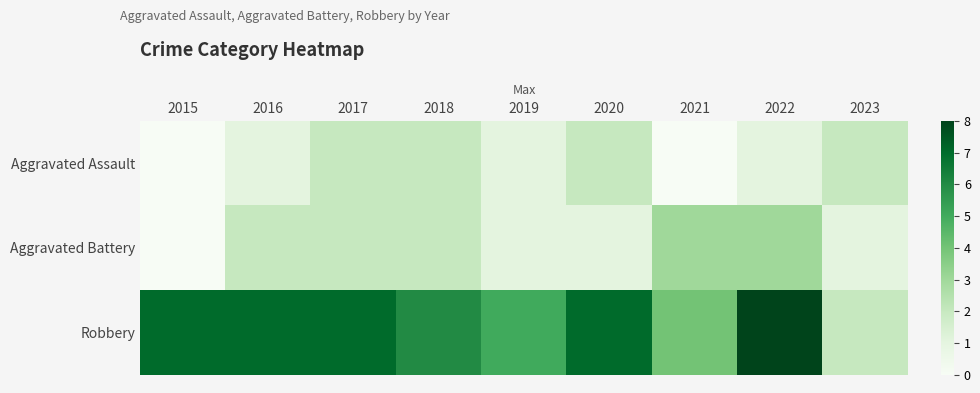

Which series changed the most between 2019 and 2023?

Robbery